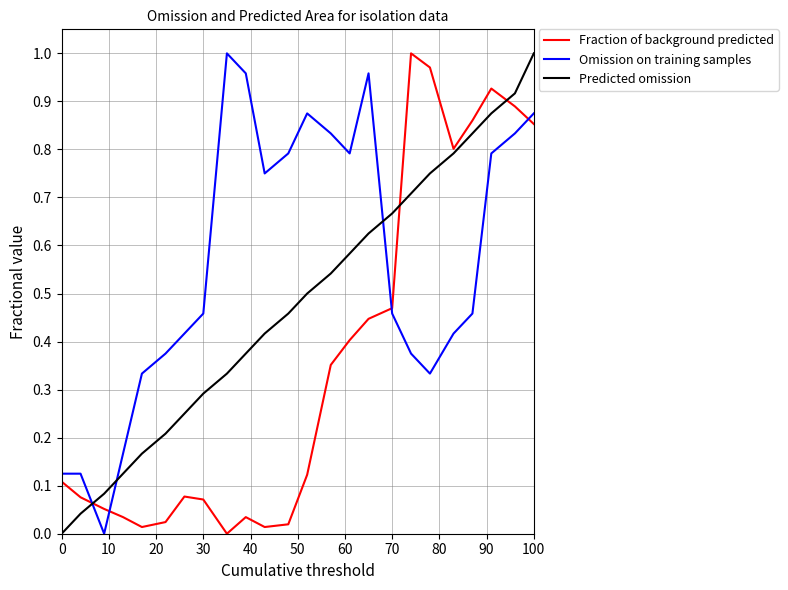

List the series in order of their overall mean, highest first.

Omission on training samples, Predicted omission, Fraction of background predicted